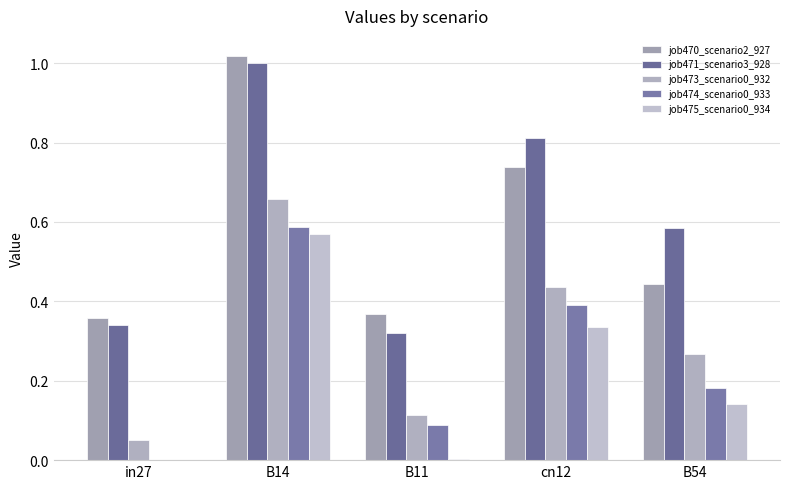

Reading left to right, what are all the values shown in this chart?

job470_scenario2_927: in27=0.4	B14=1.0	B11=0.4	cn12=0.7	B54=0.4
job471_scenario3_928: in27=0.3	B14=1.0	B11=0.3	cn12=0.8	B54=0.6
job473_scenario0_932: in27=0.0	B14=0.7	B11=0.1	cn12=0.4	B54=0.3
job474_scenario0_933: in27=0.0	B14=0.6	B11=0.1	cn12=0.4	B54=0.2
job475_scenario0_934: in27=0.0	B14=0.6	B11=0.0	cn12=0.3	B54=0.1